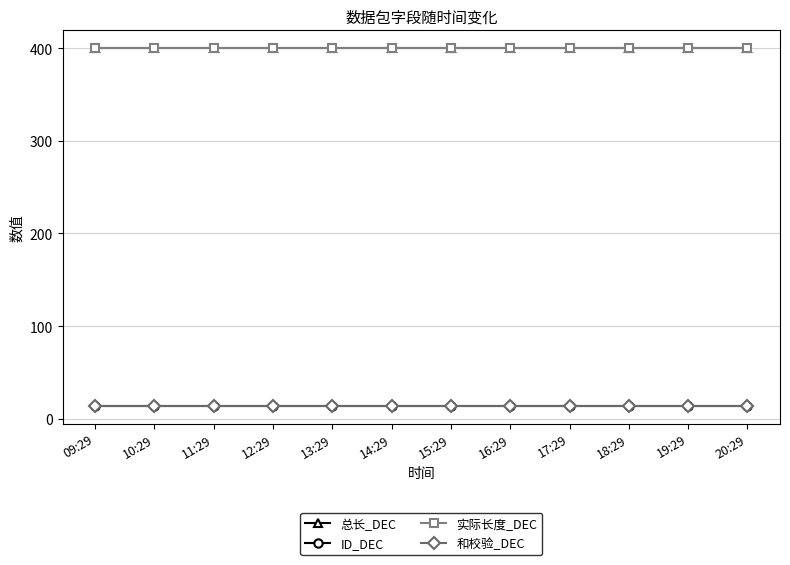

Does the chart have visible grid lines?

Yes